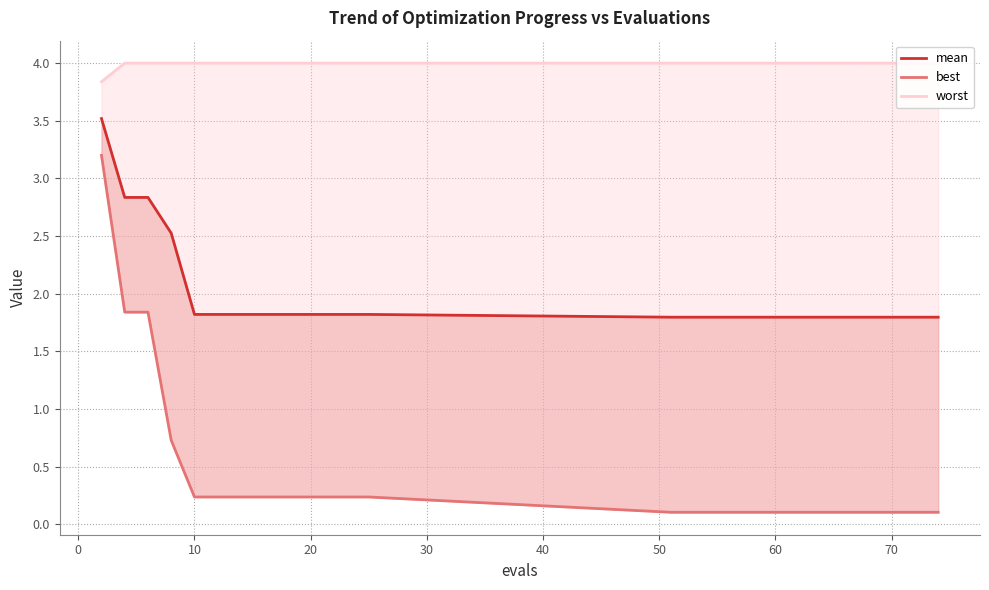

True or false: worst has a value of 1.1 at −10.

False